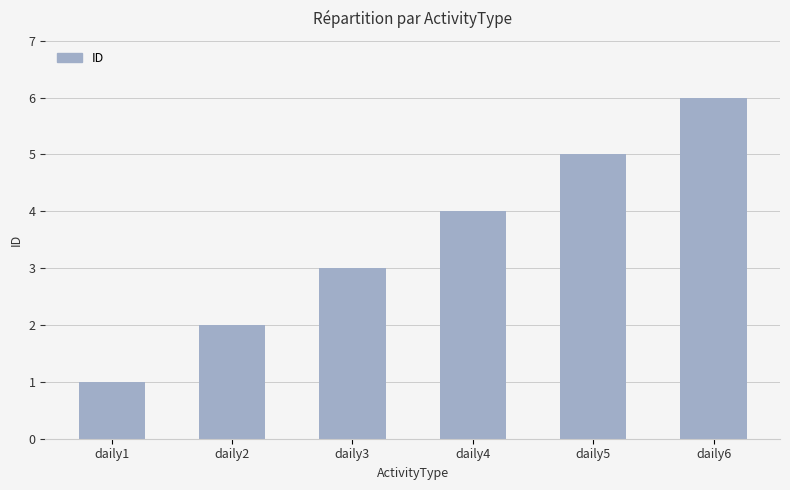

Is it true that the value at daily6 is 9?

False